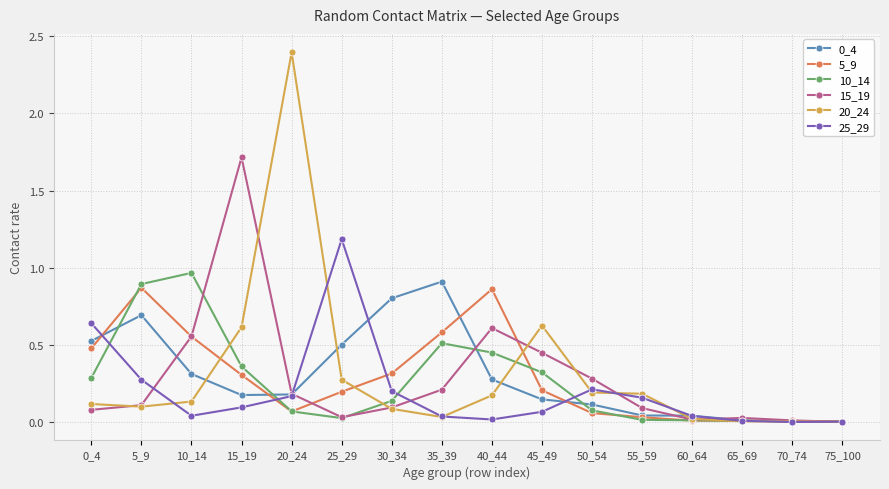

Which series changed the most between 20_24 and 65_69?

20_24